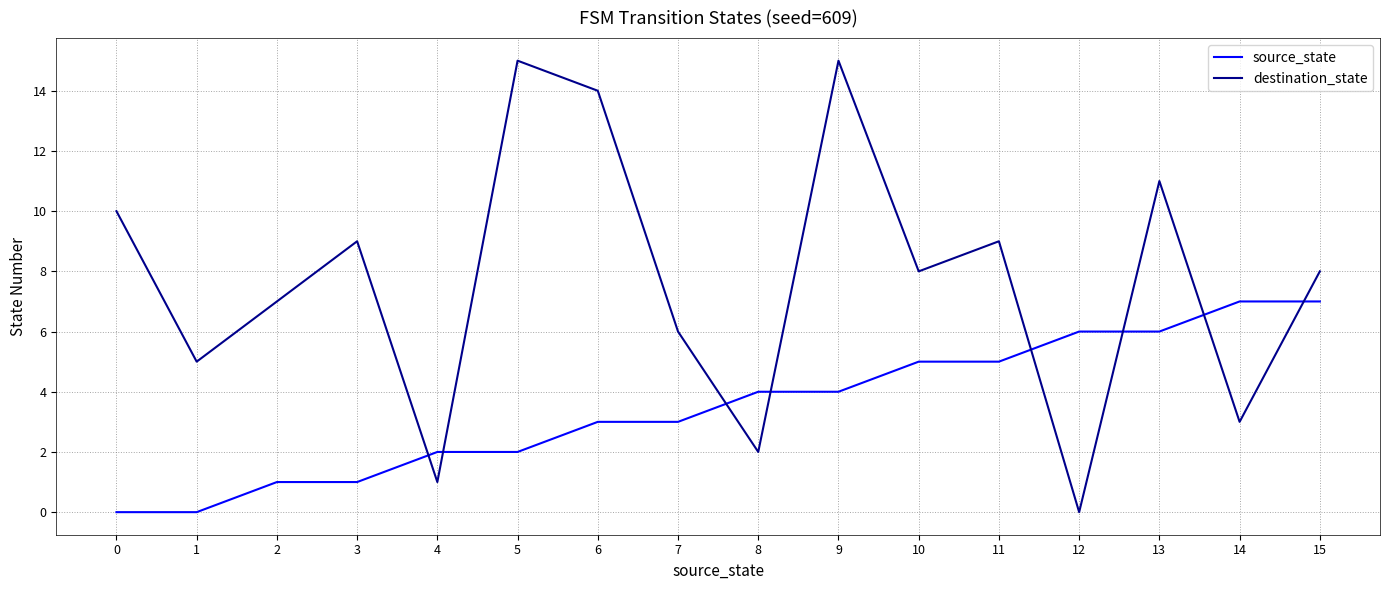

What is the difference between the maximum and minimum values in the source_state series?

7